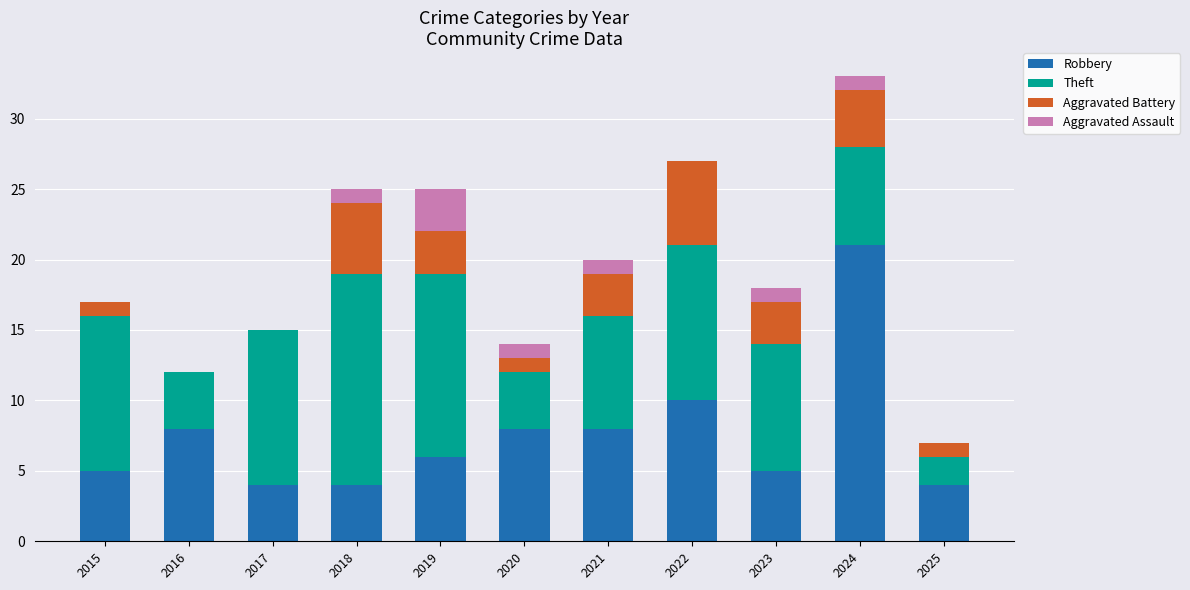

What is the maximum value for Robbery?

21